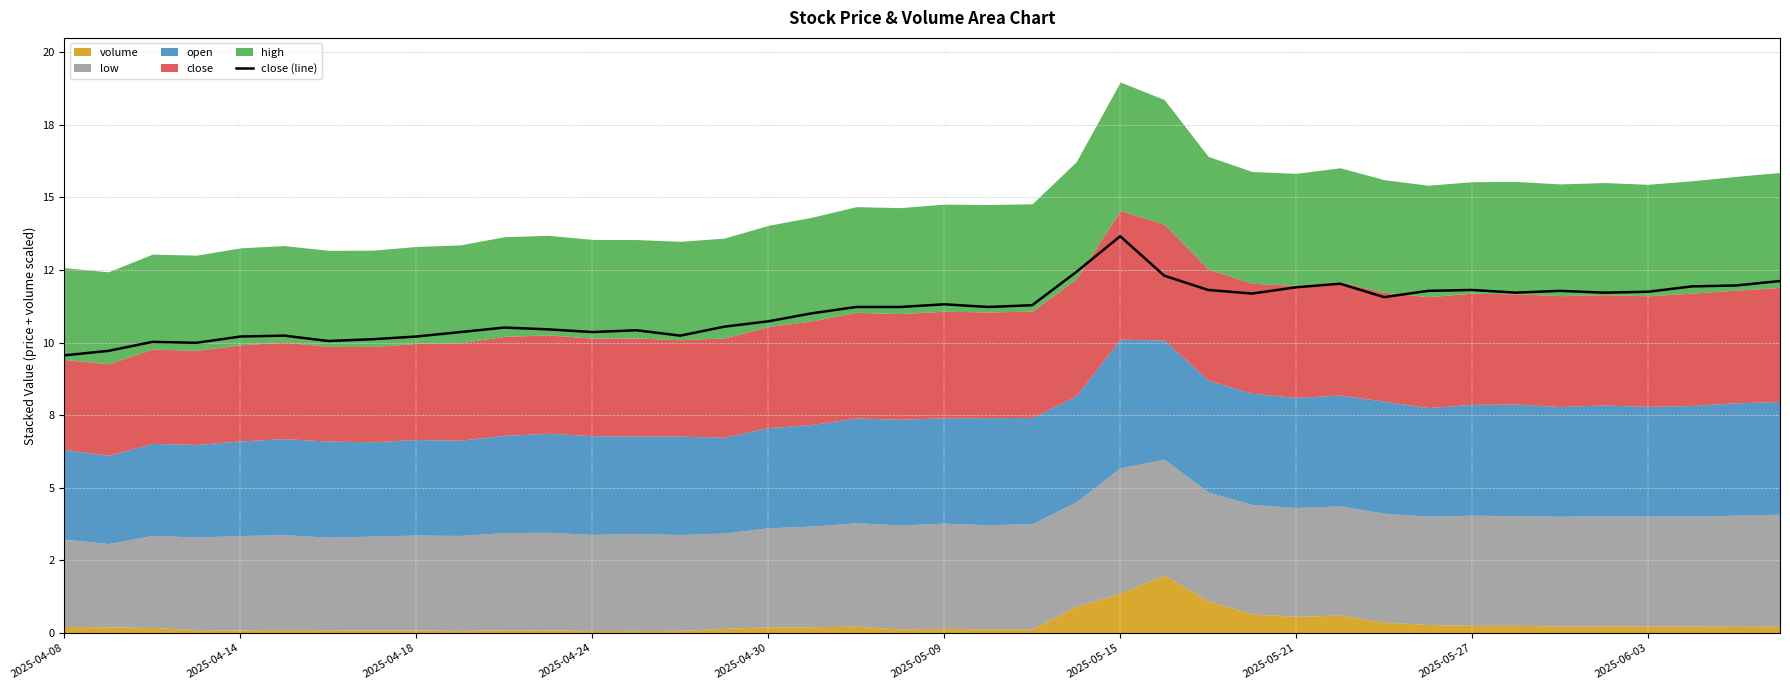

What is the difference between the values at 27 and 25?

0.6